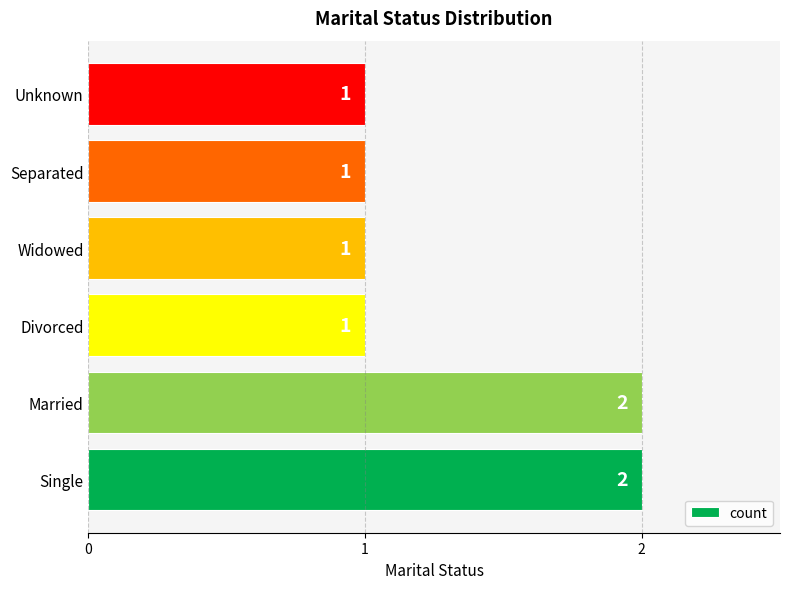

How many data points are above 1?

2